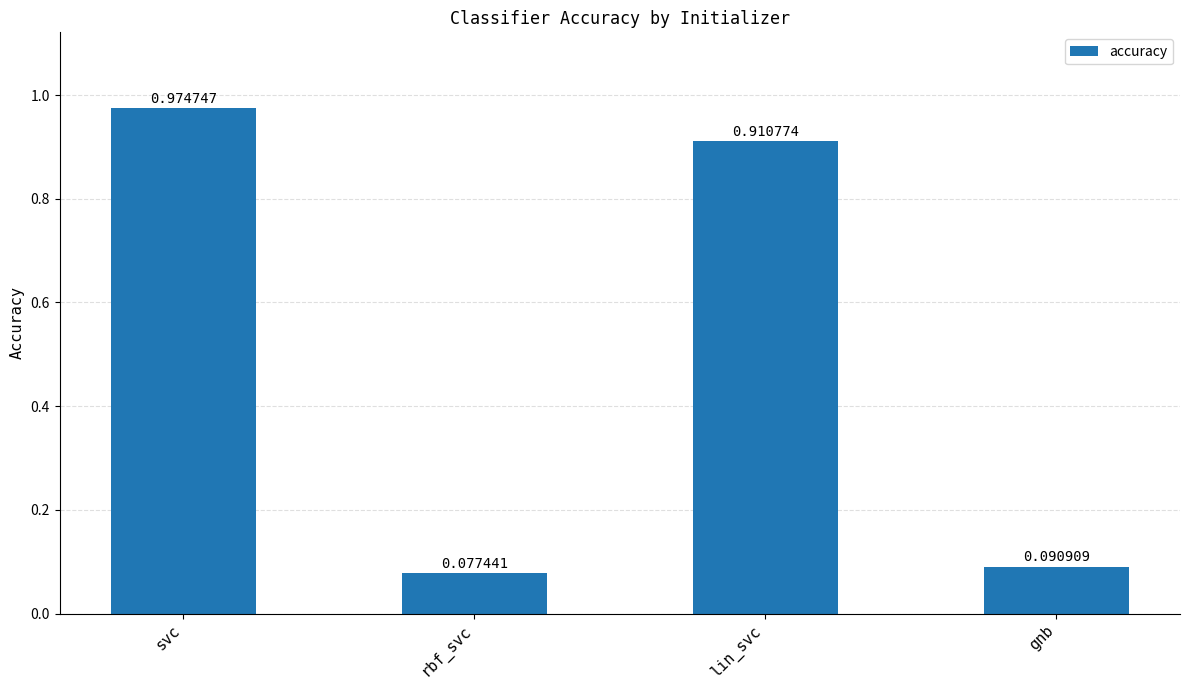

How many data points does each series have?

4